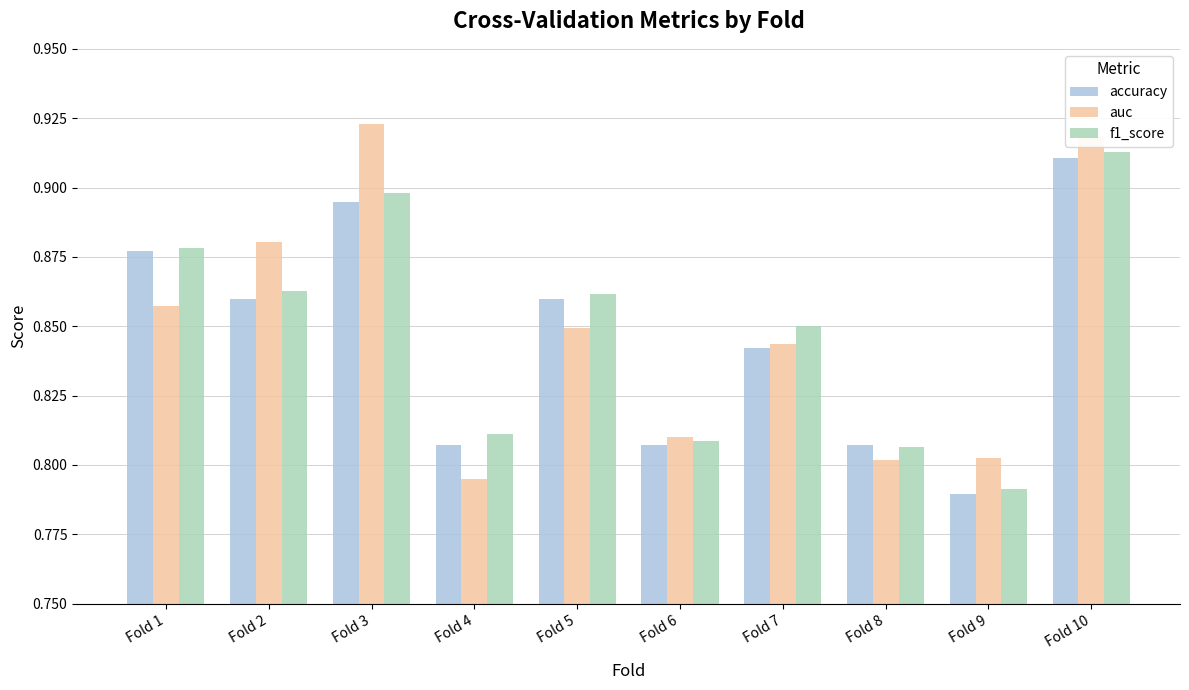

What is the sum of the f1_score values at Fold 9 and Fold 8?

1.6